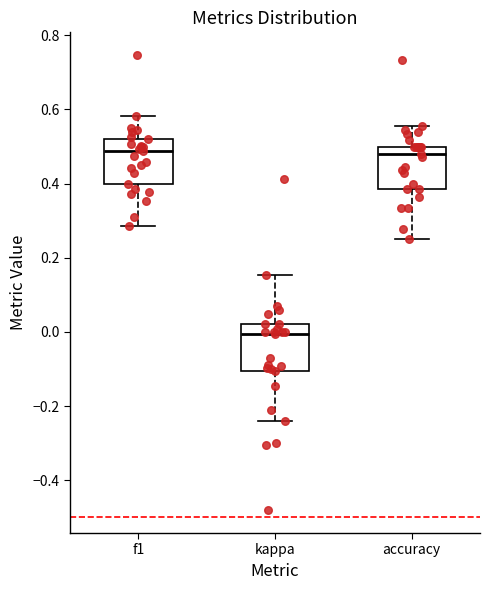

Reading left to right, read every box against the y-axis: the position of its median line, the range the box covers, and the ends of its whiskers. The values are not printed on the chart, so give them approximately, as read against the axis.

f1: median 0.48, box 0.40 to 0.52, whiskers 0.28 to 0.58
kappa: median 0.00, box -0.10 to 0.02, whiskers -0.24 to 0.16
accuracy: median 0.48, box 0.38 to 0.50, whiskers 0.26 to 0.56